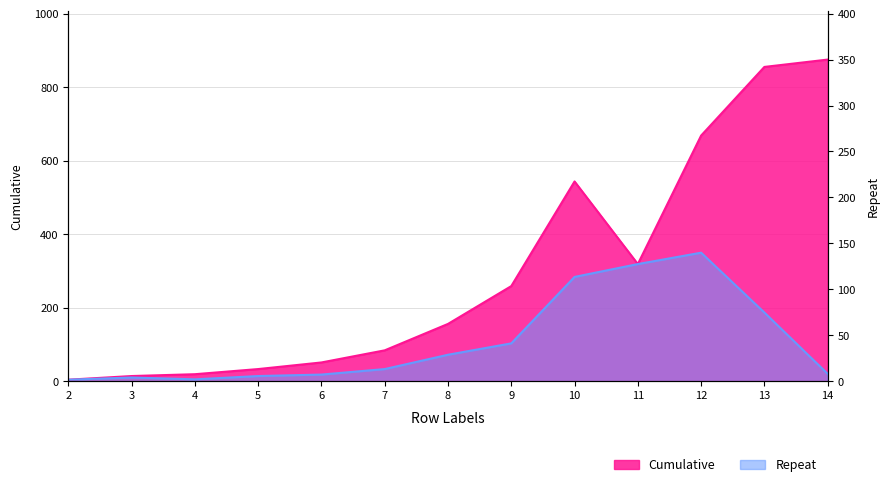

True or false: Repeat has more than 2 points higher than both neighbors.

False